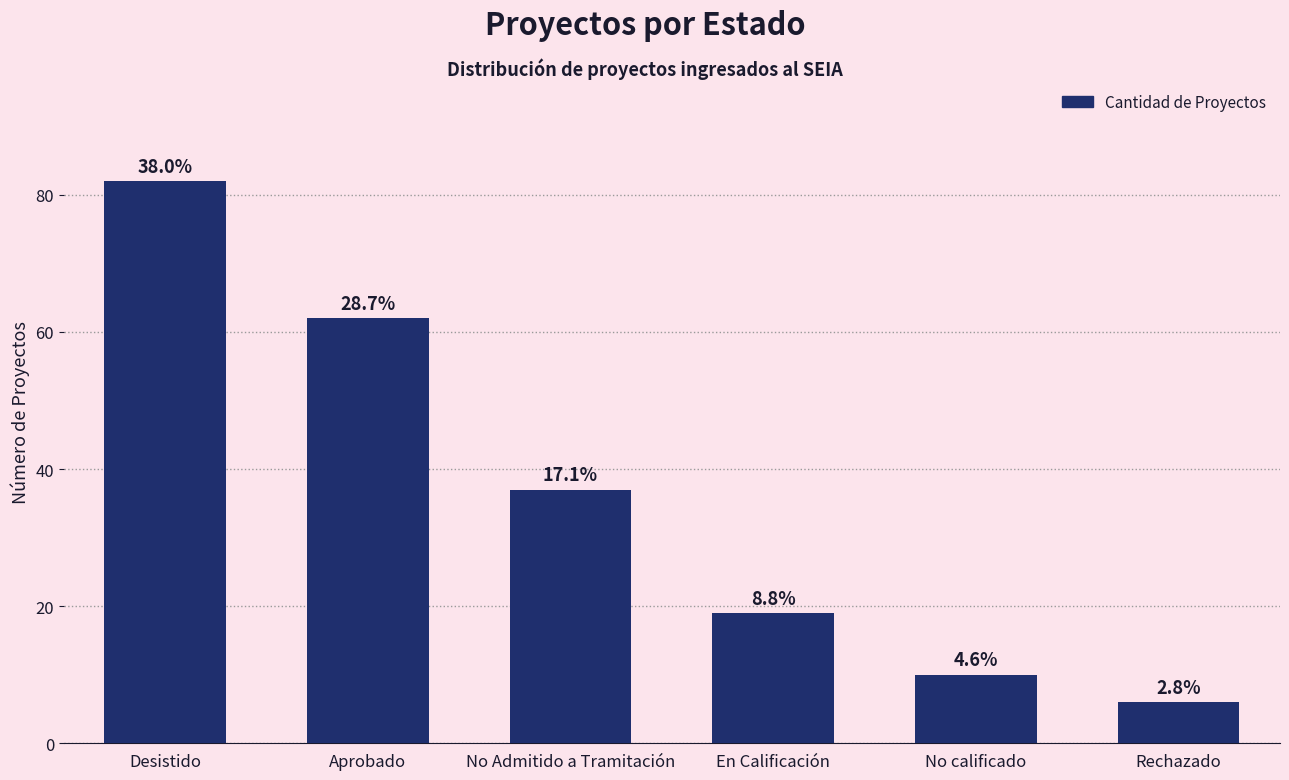

Where is the data nearest to the value 44?

No Admitido a Tramitación